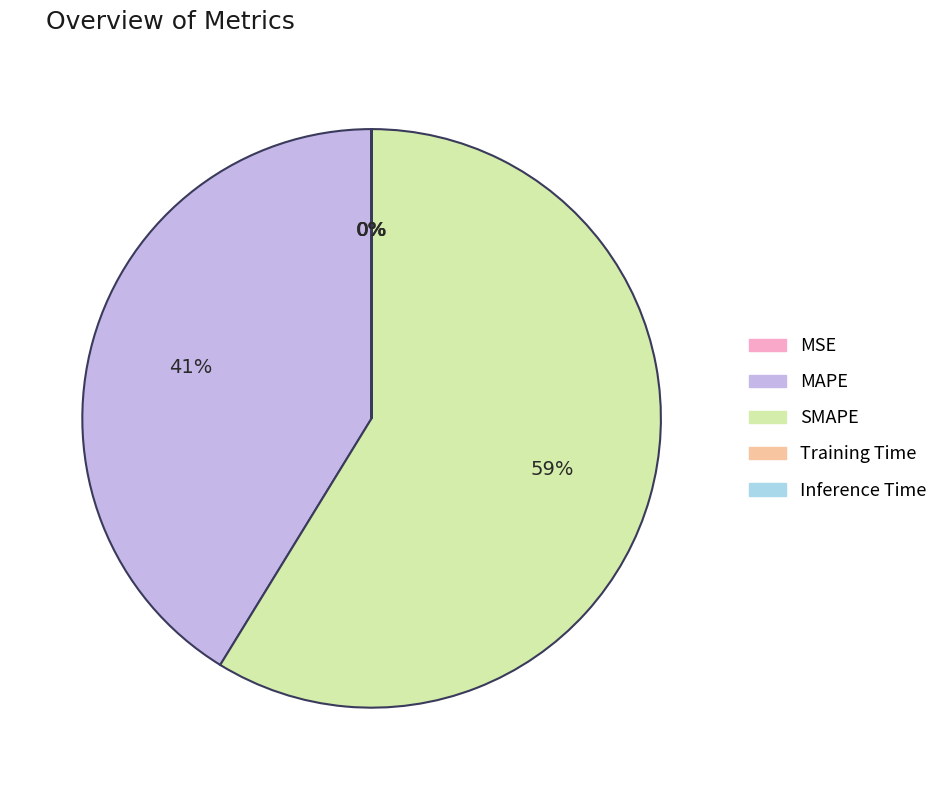

Is there a majority slice in this chart?

Yes